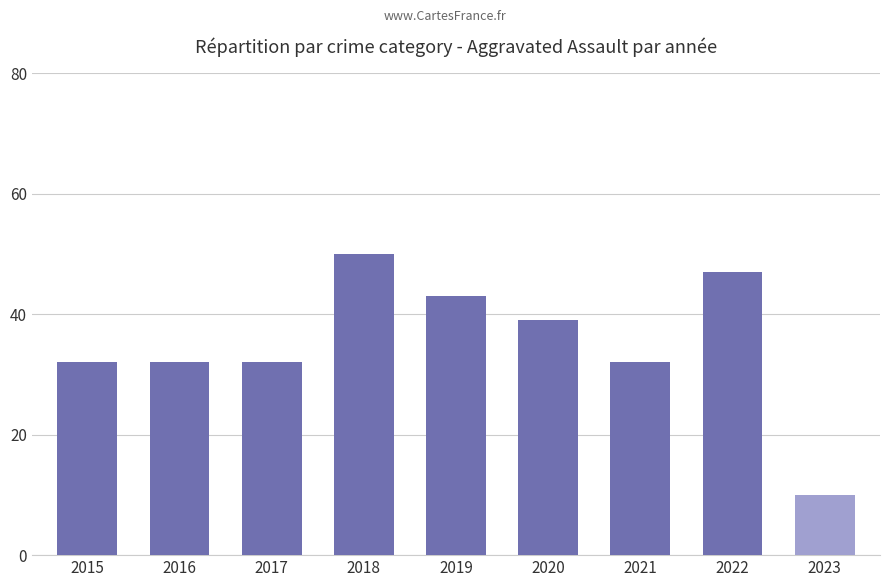

True or false: the data shows 86 at 2018.

False